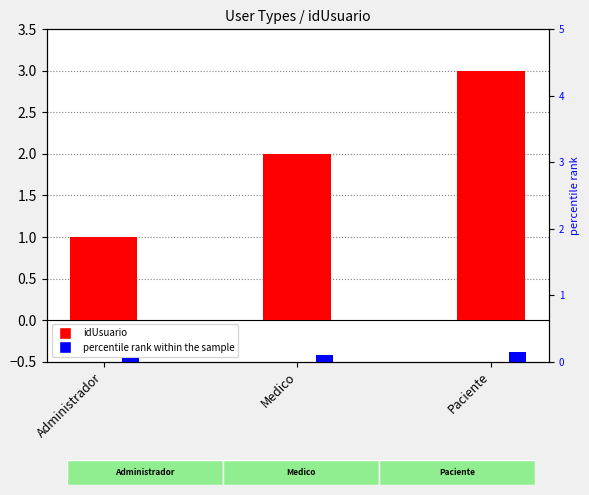

Reading right to left, transcribe all the data shown in this chart.

idUsuario: 3.0	2.0	1.0
percentile rank within the sample: 0.2	0.1	0.1